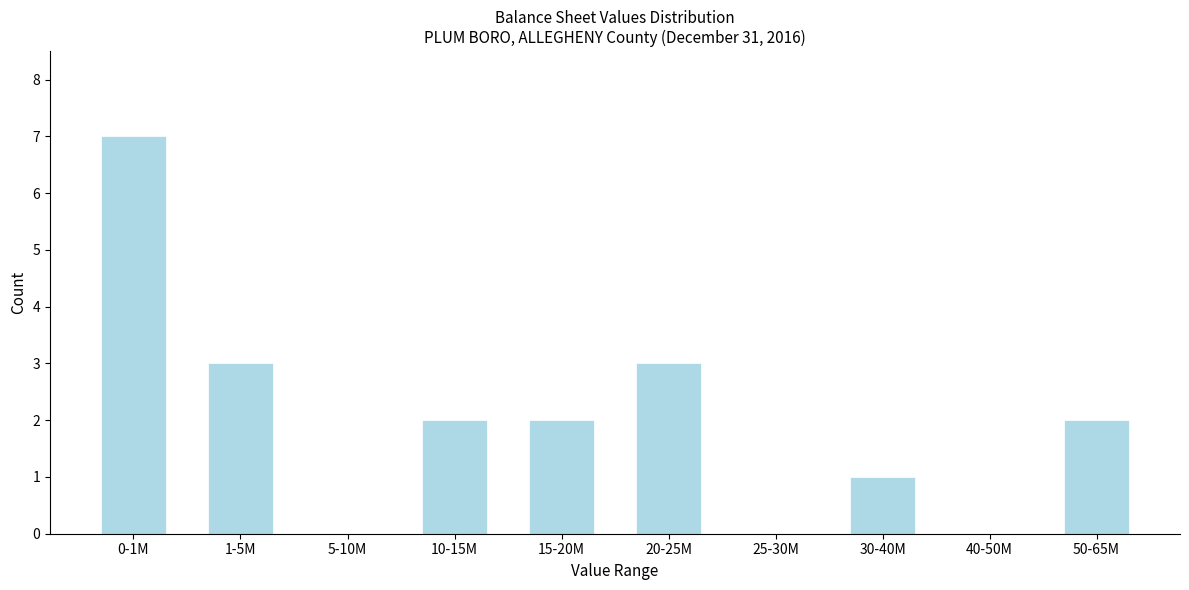

Reading right to left, transcribe all the data shown in this chart.

50-65M=2	40-50M=0	30-40M=1	25-30M=0	20-25M=3	15-20M=2	10-15M=2	5-10M=0	1-5M=3	0-1M=7